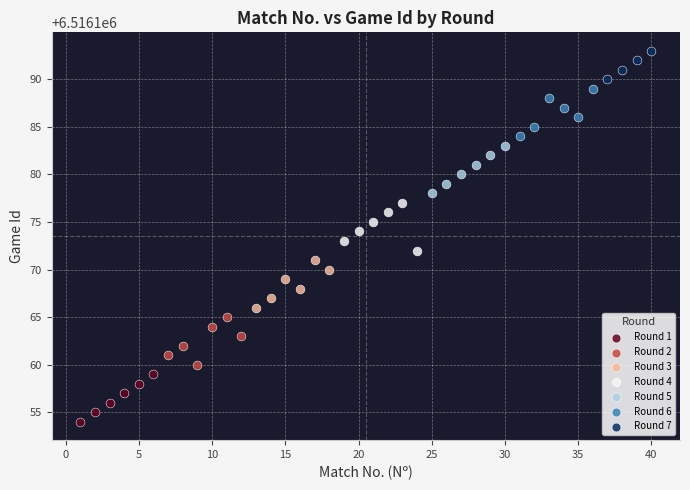

Which series reaches the minimum Y coordinate?

Round 1